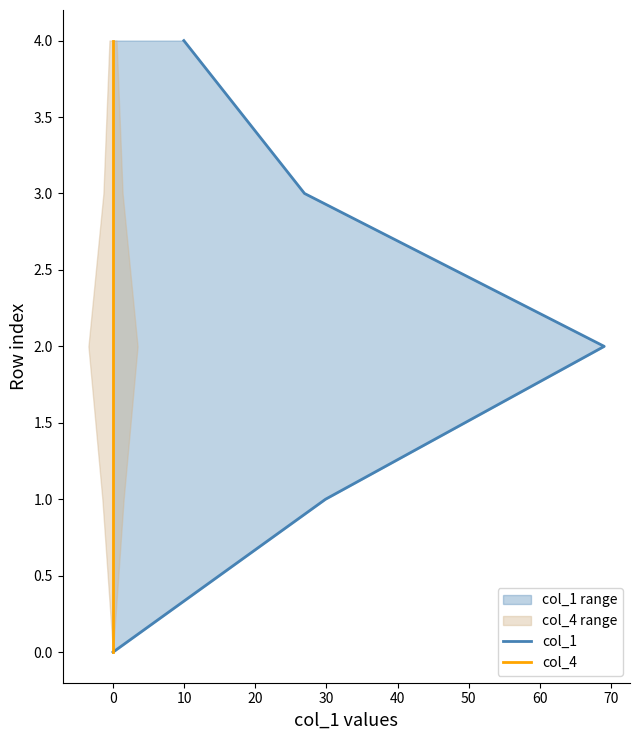

True or false: col_4 and col_1 intersect in this chart.

False